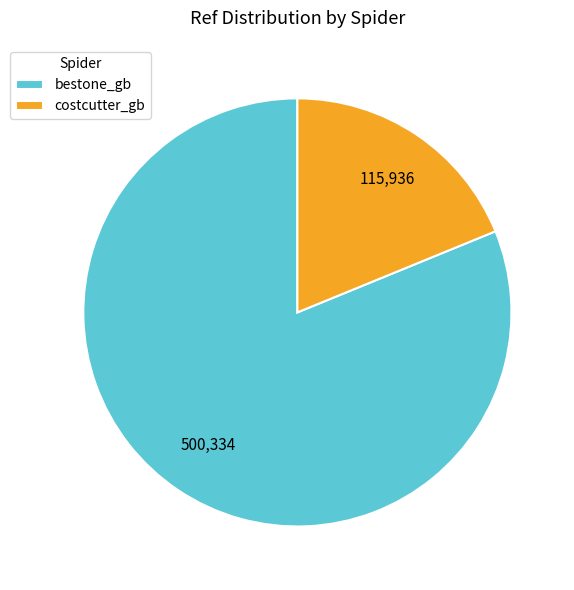

Which category accounts for the majority?

bestone_gb